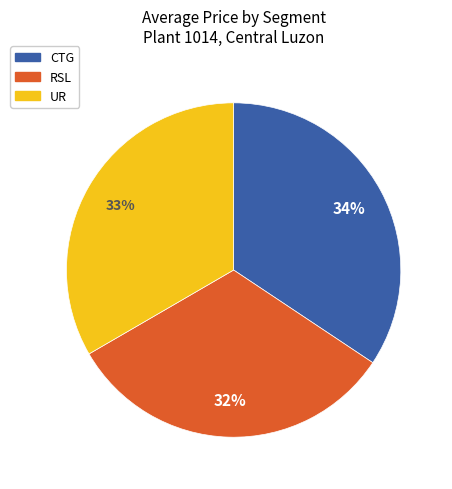

Is the sum of CTG and RSL greater than half?

Yes